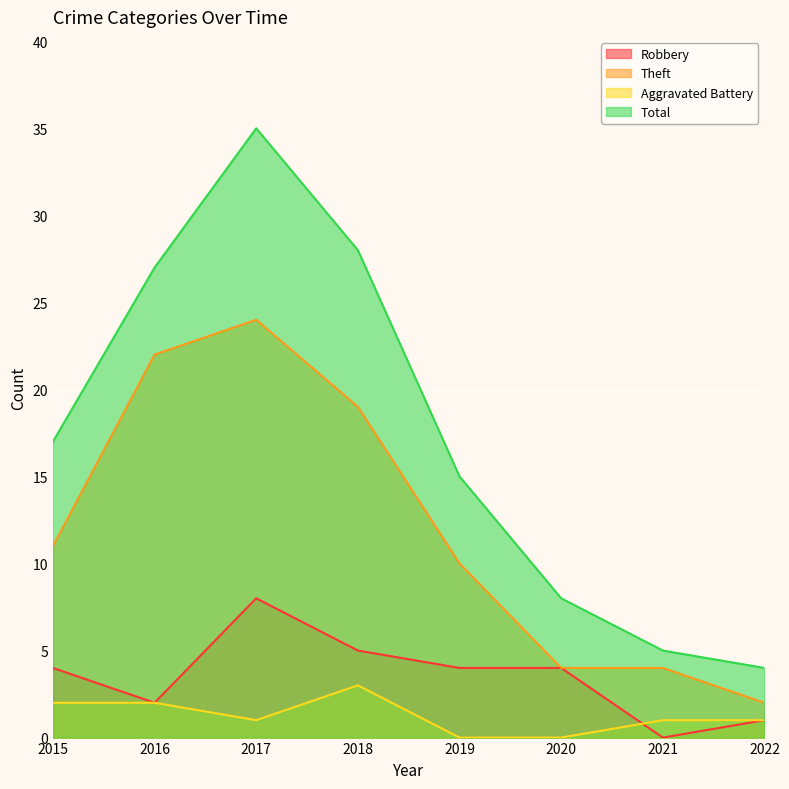

What is the difference between the Aggravated Battery values at 2020 and 2021?

1